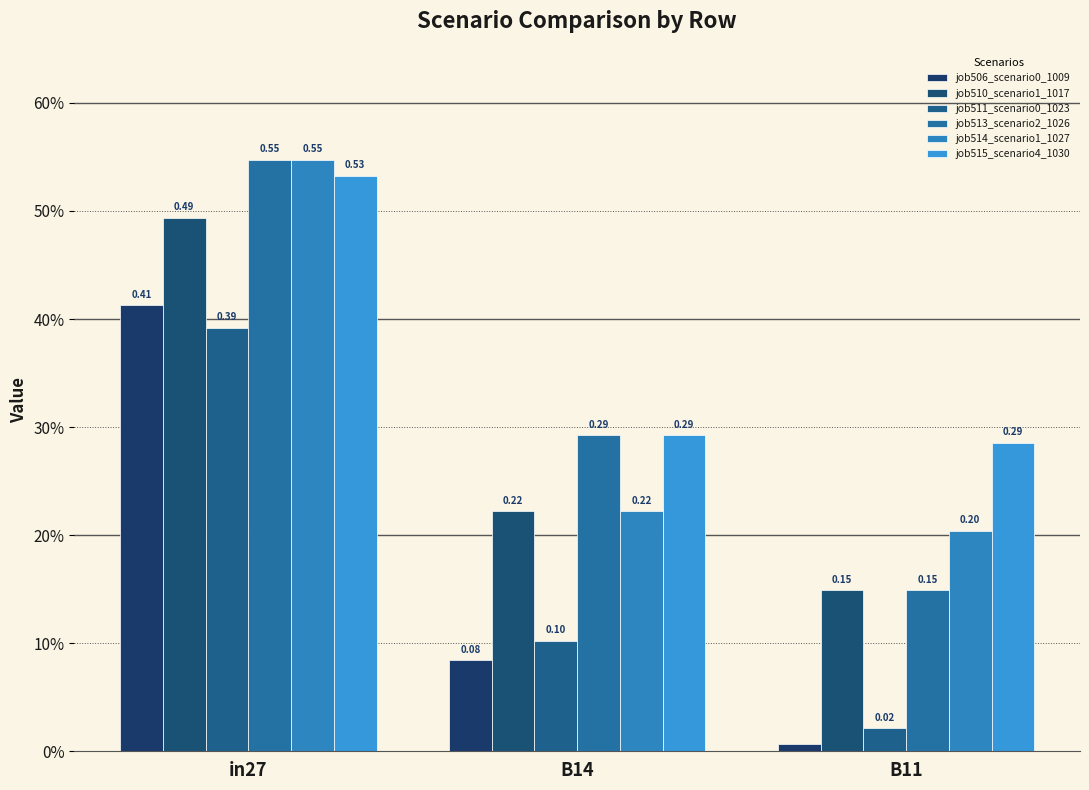

What is the average value of the job510_scenario1_1017 series?

0.3